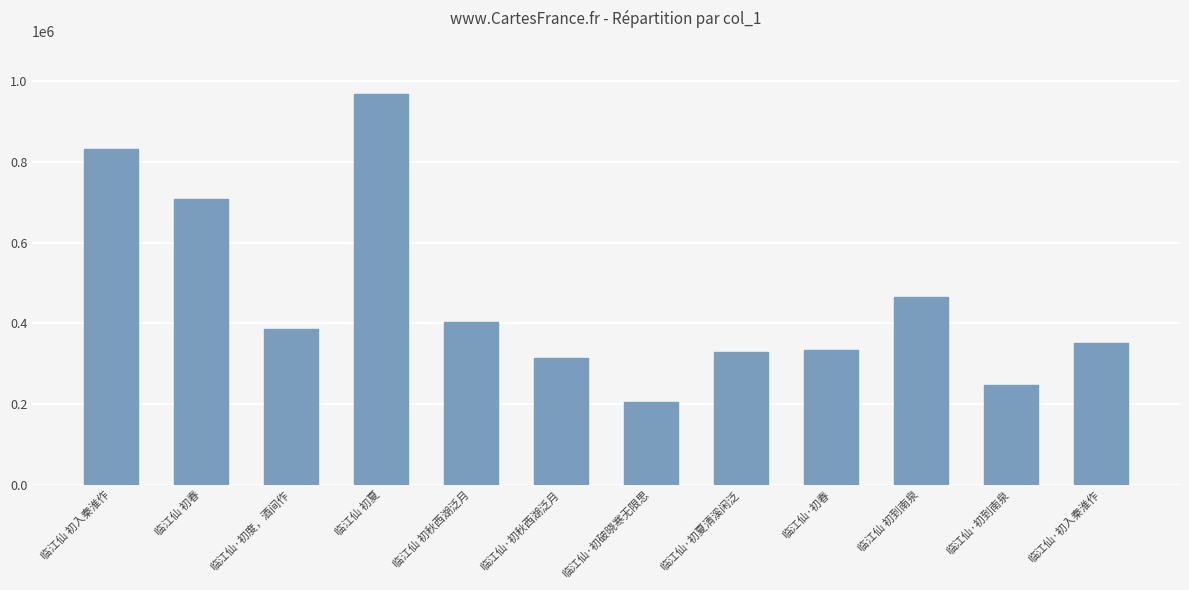

At which category does the chart reach its minimum across all series?

临江仙·初破晓寒无限思